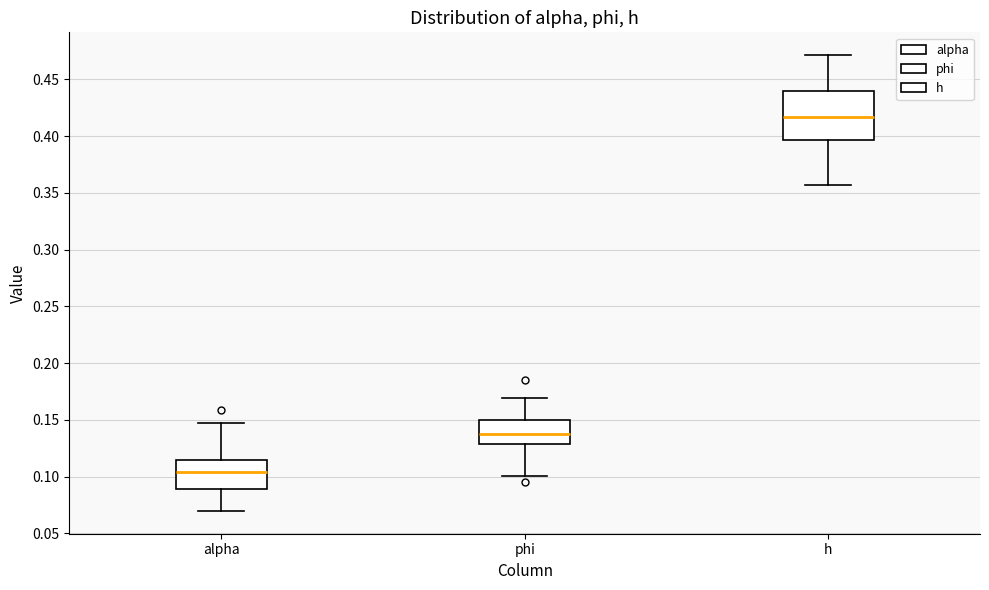

Which box's median line is the highest?

h